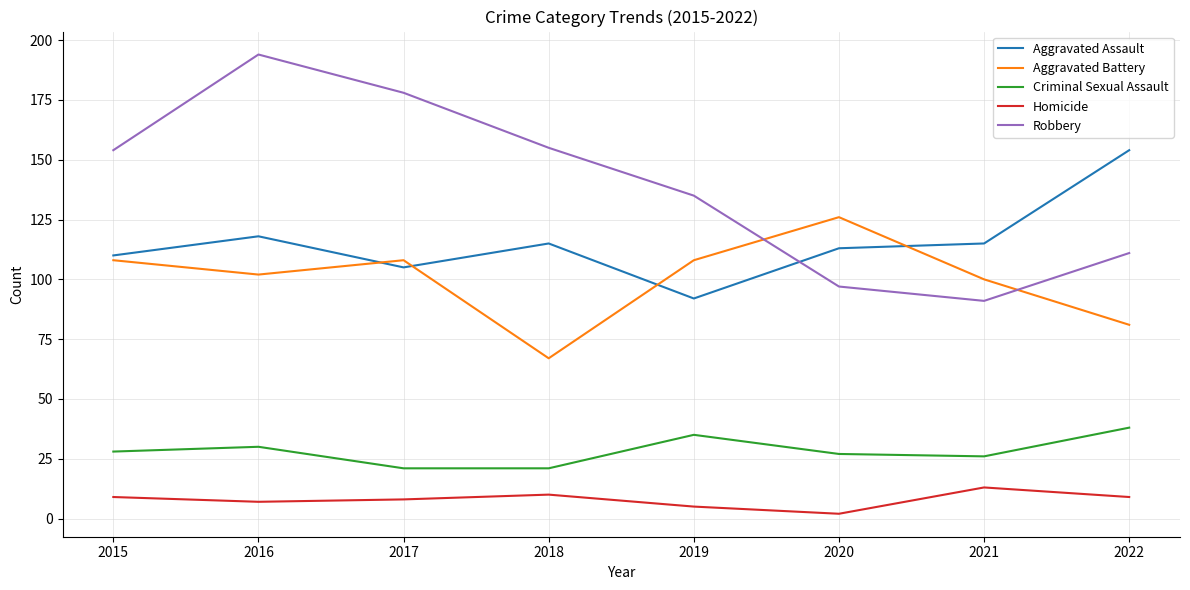

What value does the Aggravated Assault series have at 2015?

110